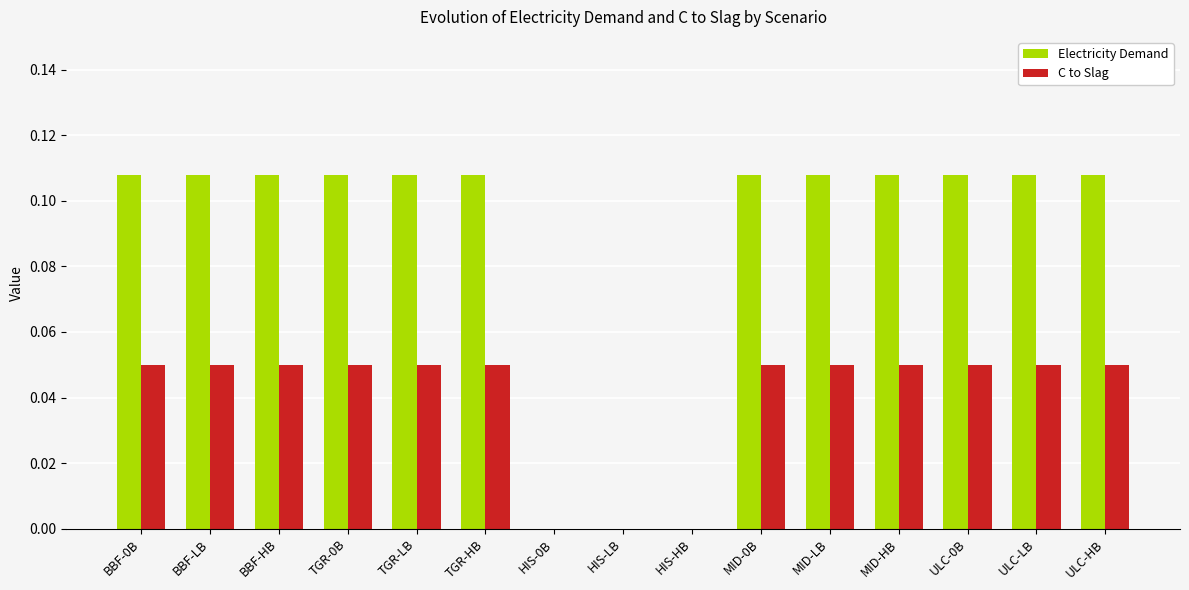

Which series has the largest total across all categories?

Electricity Demand